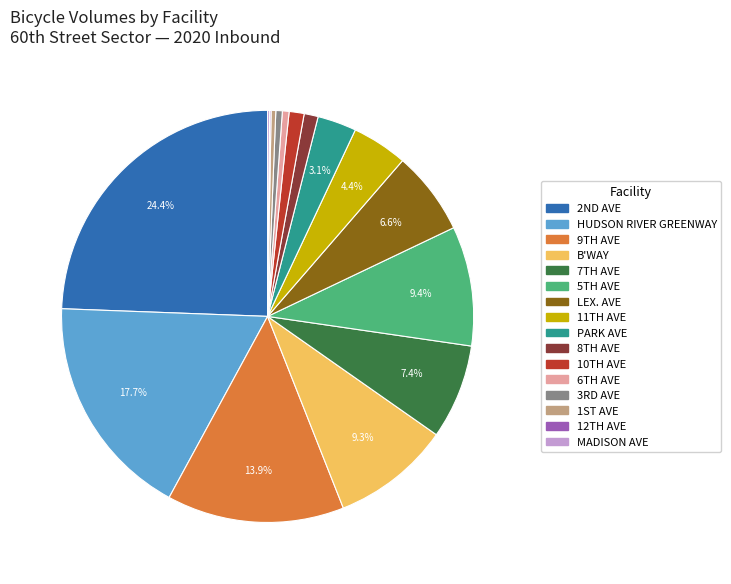

Which slice is the largest?

2ND AVE